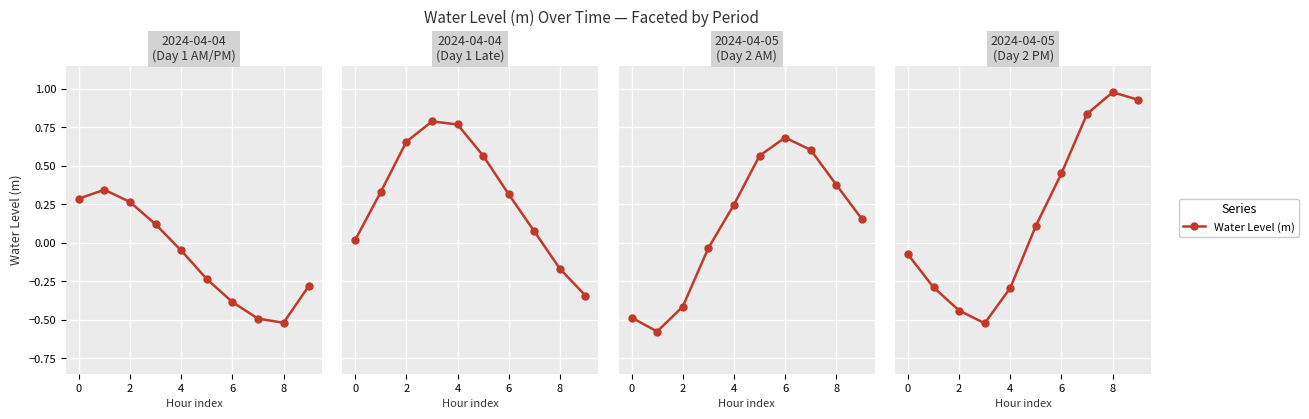

Which category has the highest value across all series?

8